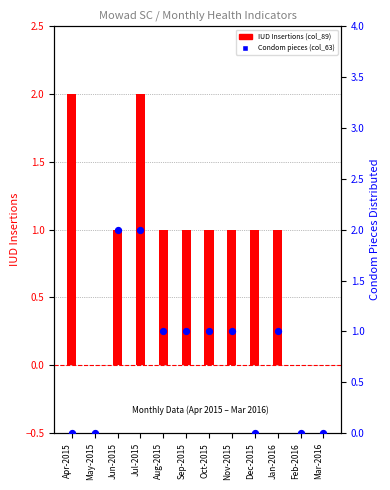

At how many categories does at least one series exceed 0?

9